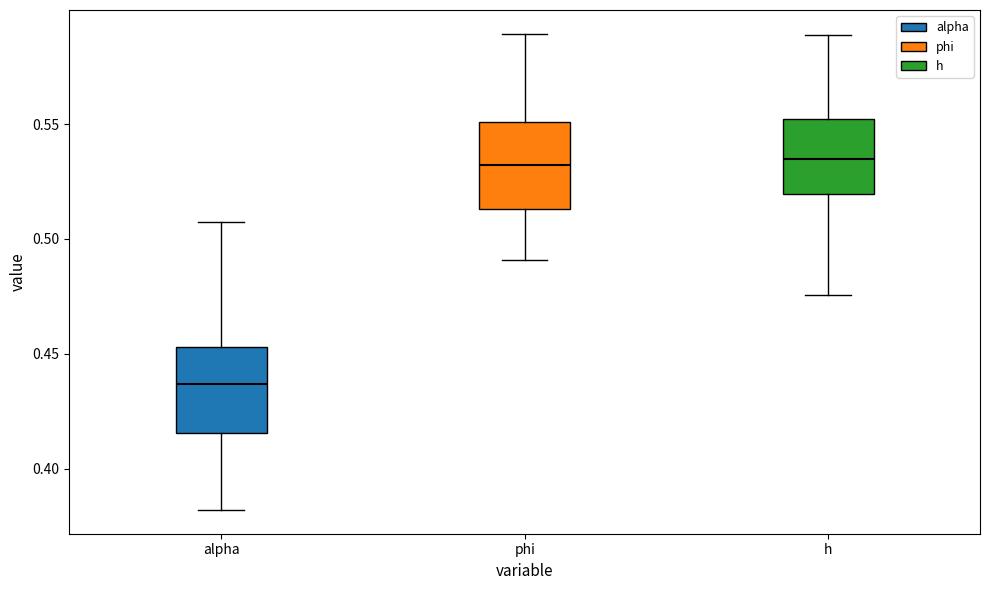

Reading left to right, read every box against the y-axis: the position of its median line, the range the box covers, and the ends of its whiskers. The values are not printed on the chart, so give them approximately, as read against the axis.

alpha: median 0.435, box 0.415 to 0.455, whiskers 0.380 to 0.505
phi: median 0.530, box 0.515 to 0.550, whiskers 0.490 to 0.590
h: median 0.535, box 0.520 to 0.550, whiskers 0.475 to 0.590